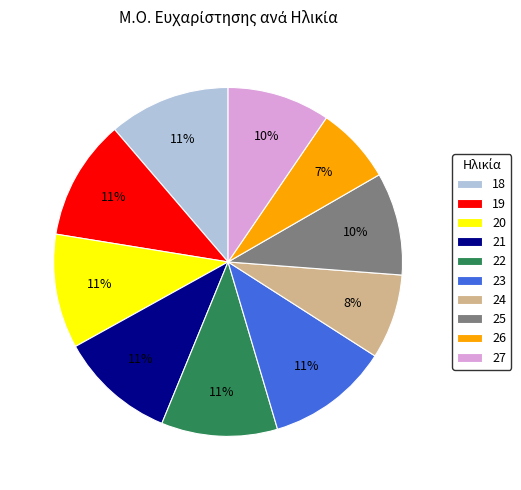

Do 22 and 19 together represent more than half of the pie?

No